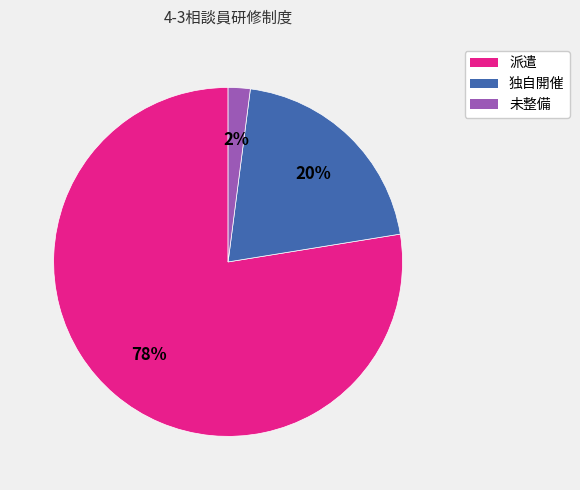

The 派遣 slice represents 66% of the pie. True or false?

False